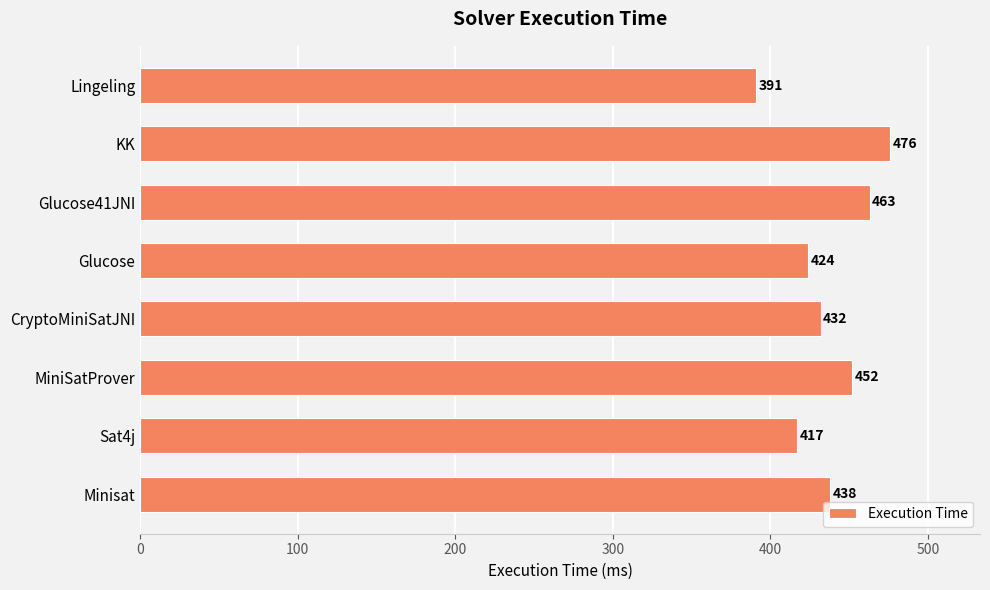

Which category has the highest value across all series?

KK